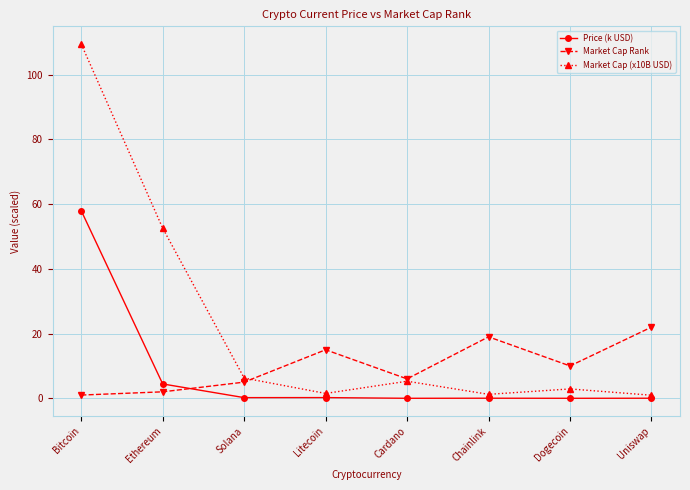

What is the label of the 2nd point from the right?

Dogecoin